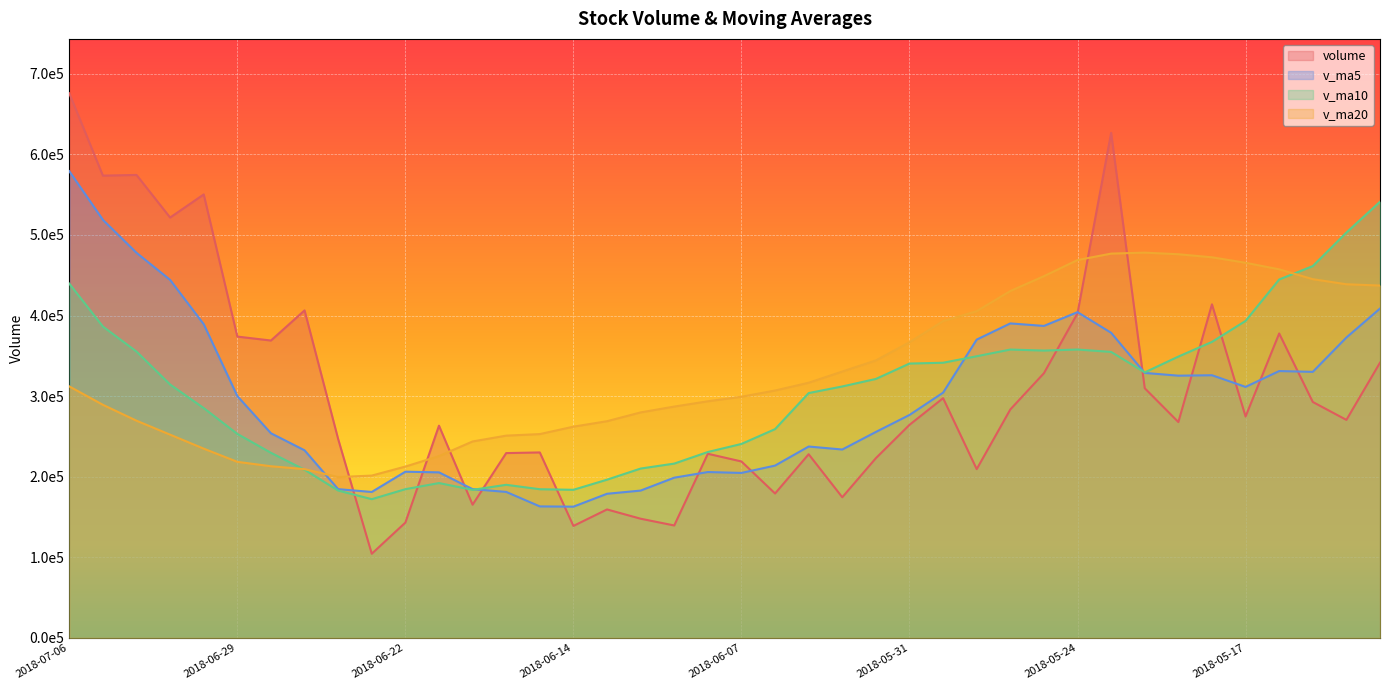

How many data points does each series have?

40